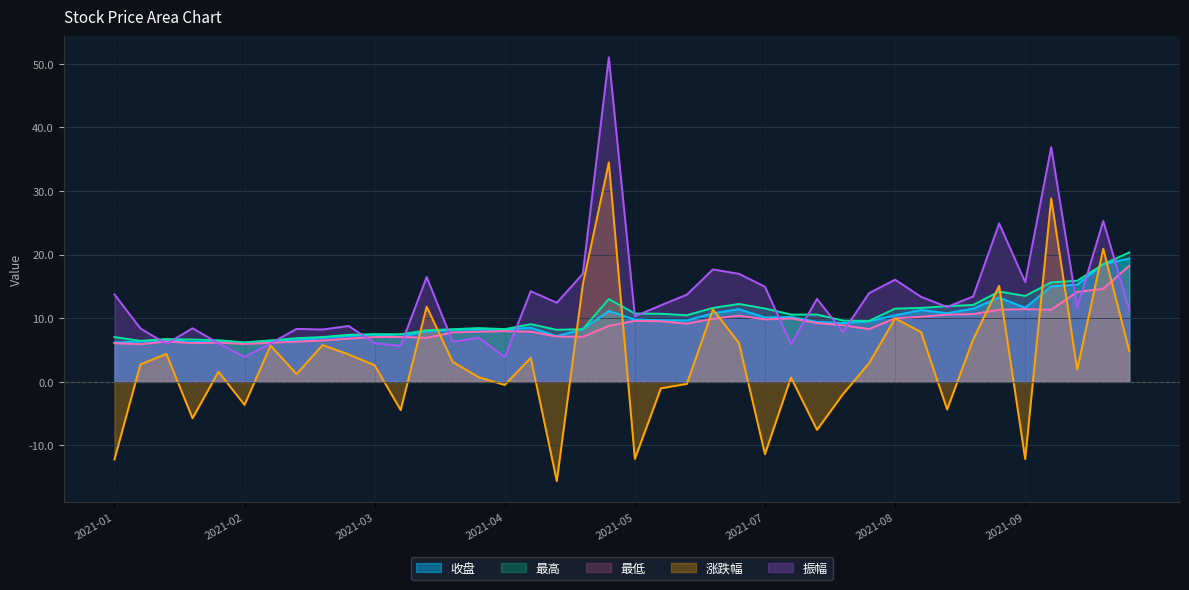

True or false: 涨跌幅 has a value of -0.5 at 2021-04.

True